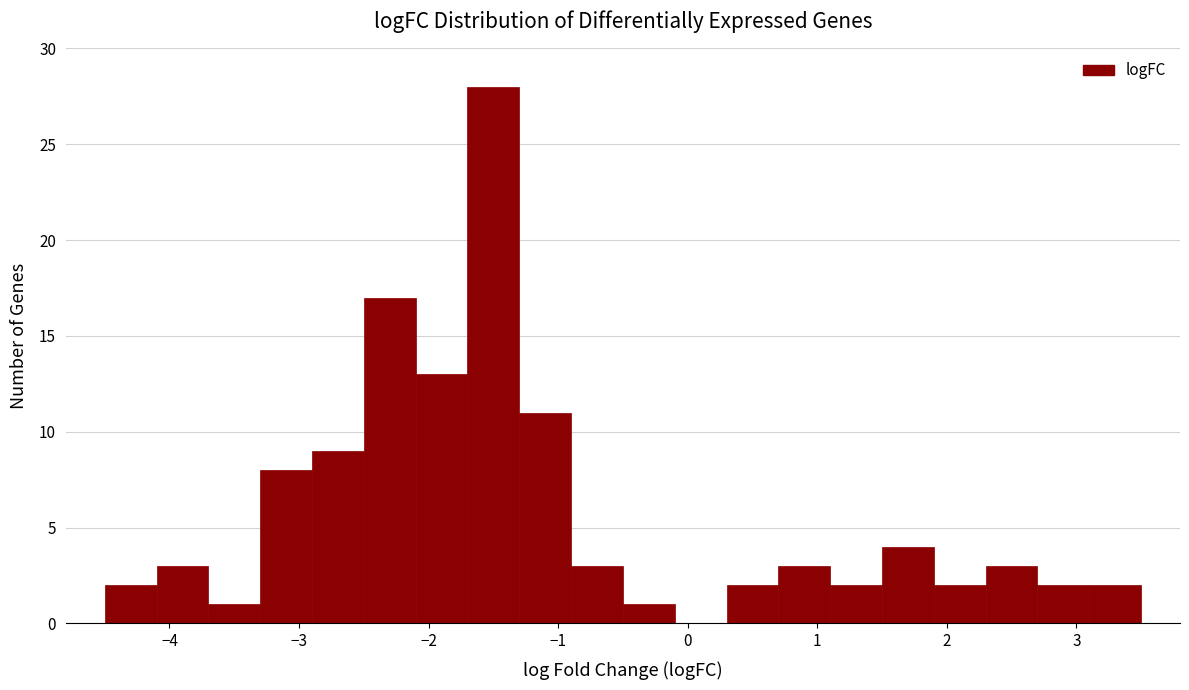

Over which range of the x-axis is the bar tallest?

-1.7 to -1.3